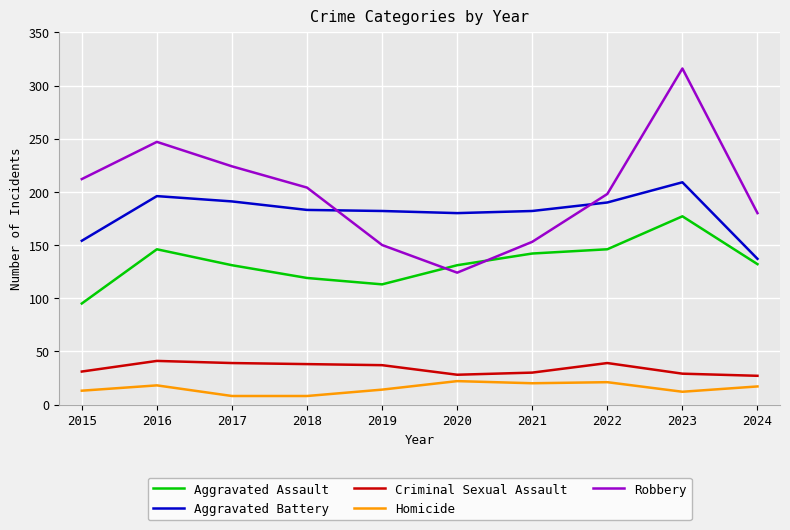

What is the spread (max minus min) of values at 2022?

177